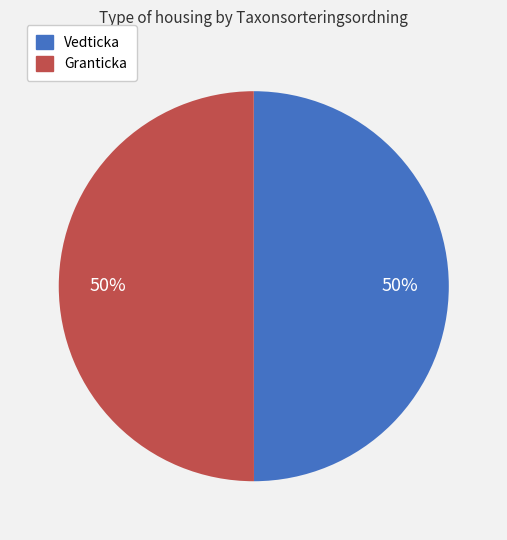

Do Vedticka and Granticka together represent more than half of the pie?

Yes